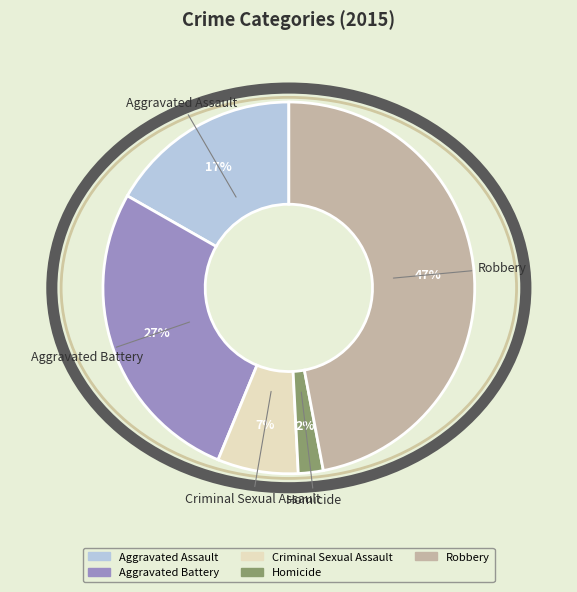

Does Criminal Sexual Assault represent more than half of the total?

No